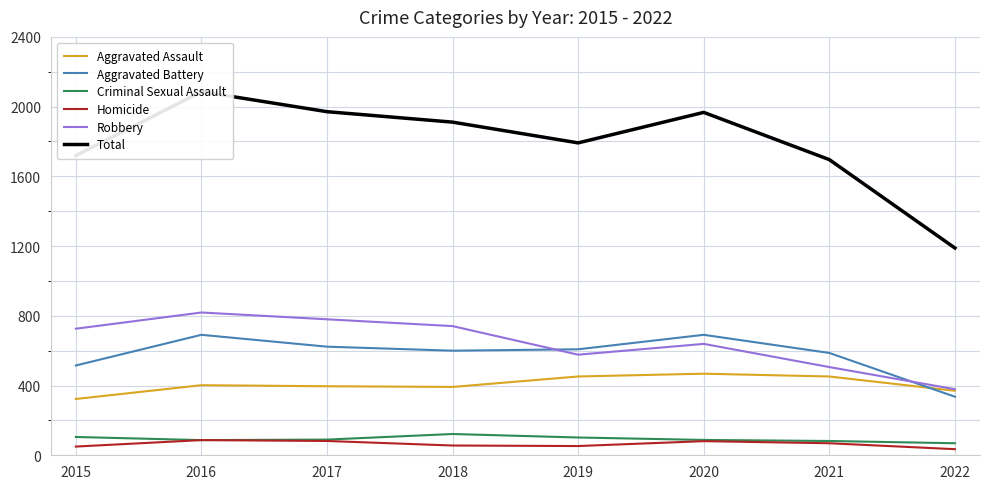

What is the approximate value of Criminal Sexual Assault at 2017?

90